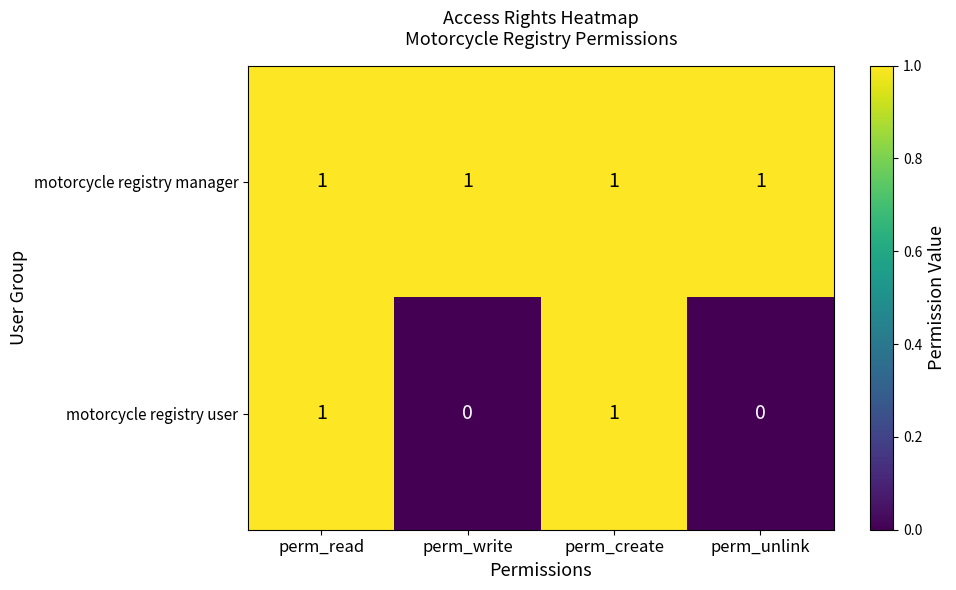

Which series has the largest total across all categories?

motorcycle registry manager